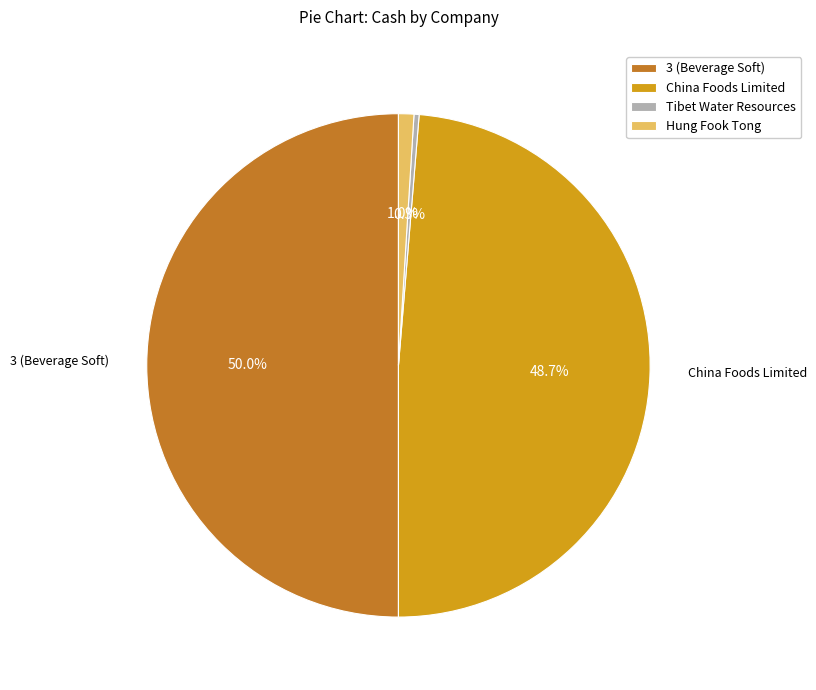

How many slices are in this pie chart?

4